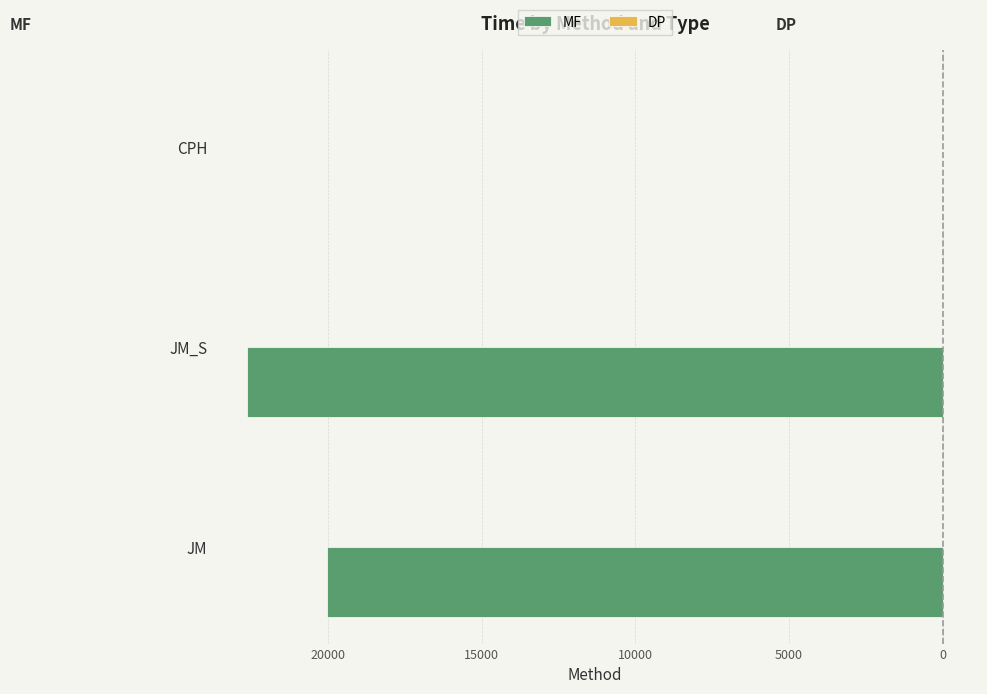

Rank the series by their average value, from highest to lowest.

DP, MF